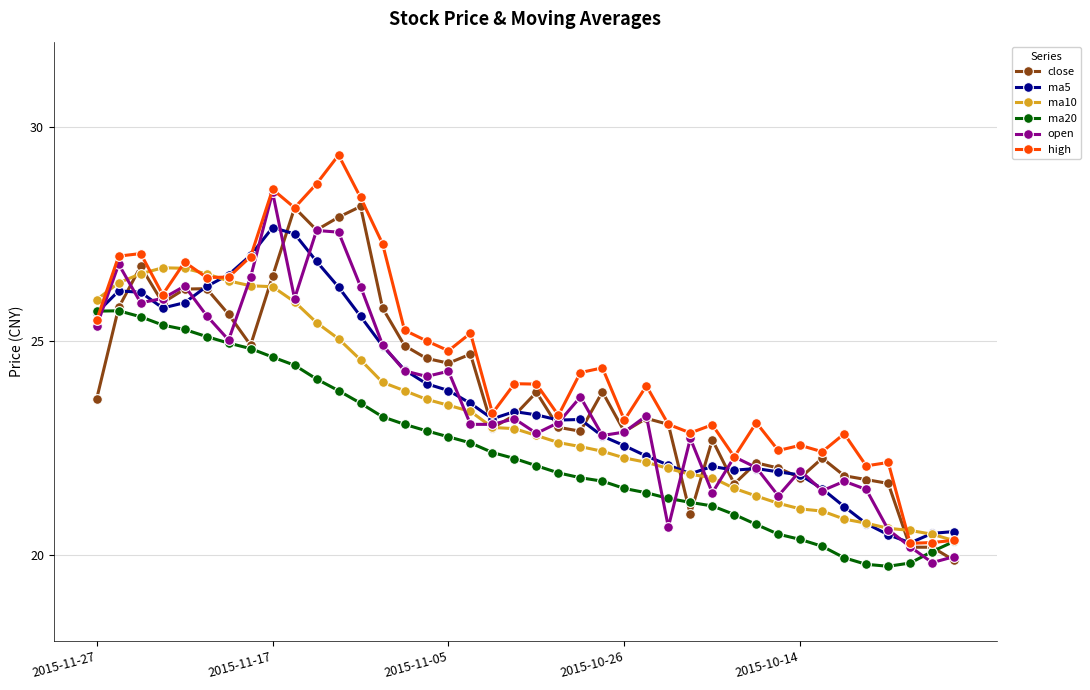

What is the maximum value shown in the chart?

29.4